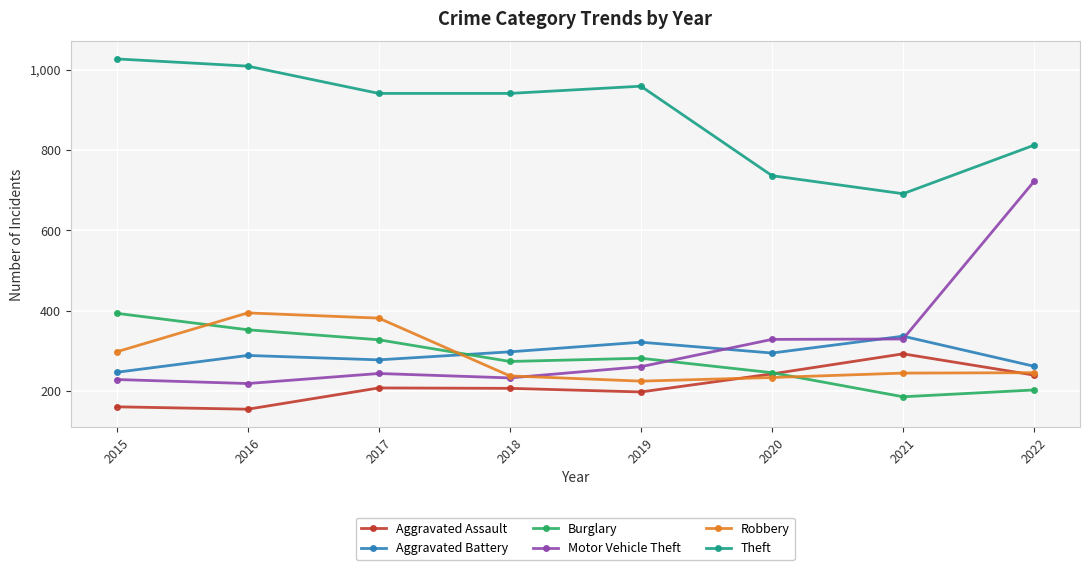

At which label does Theft first exceed 941?

2015